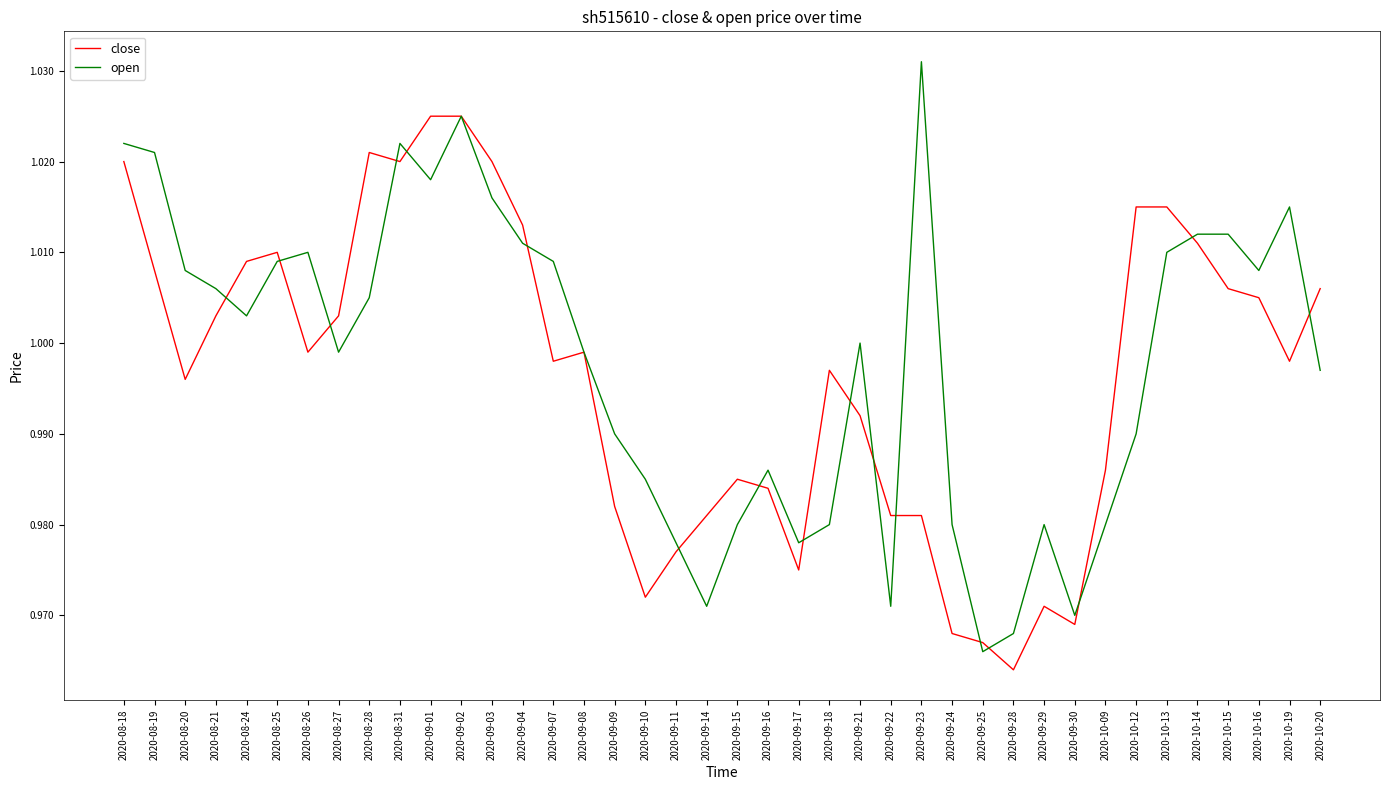

At which category is the sum across all series the highest?

2020-09-02